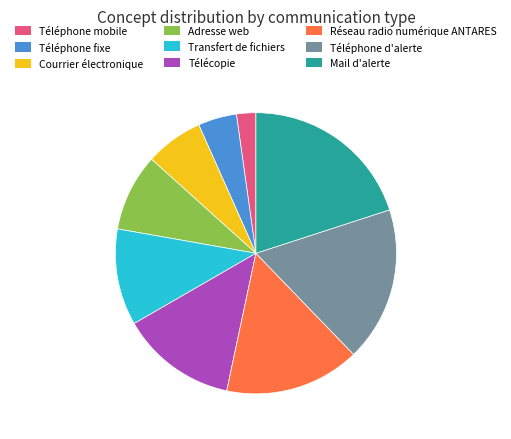

Combined, do Transfert de fichiers and Téléphone mobile account for over 50%?

No